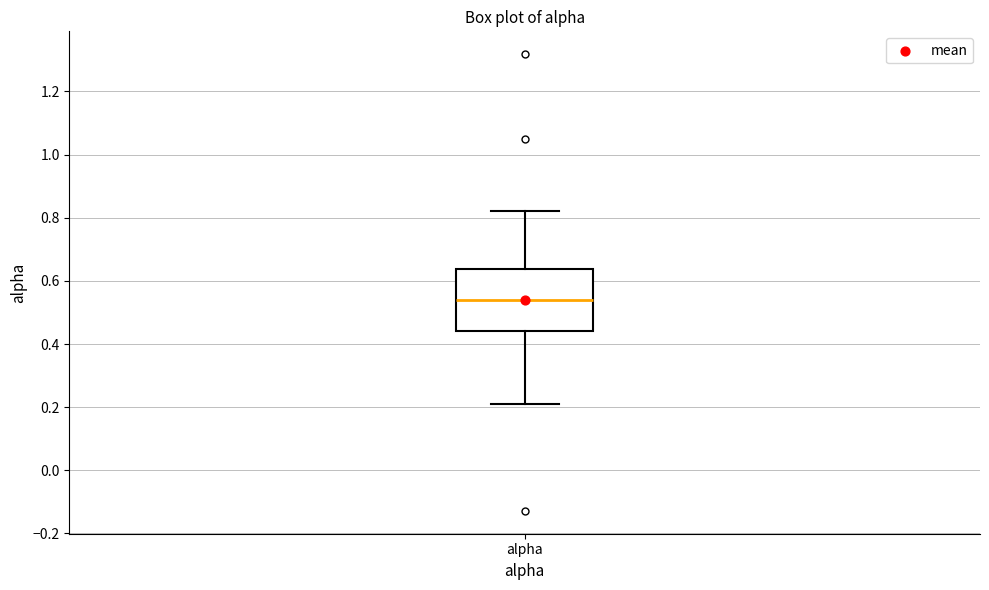

Transcribe this box plot: give where the median line is, the range the box spans, and where the two whiskers end, as read against the y-axis. The values are not printed on the chart, so give them approximately, as read against the axis.

median 0.54, box 0.44 to 0.64, whiskers 0.22 to 0.82